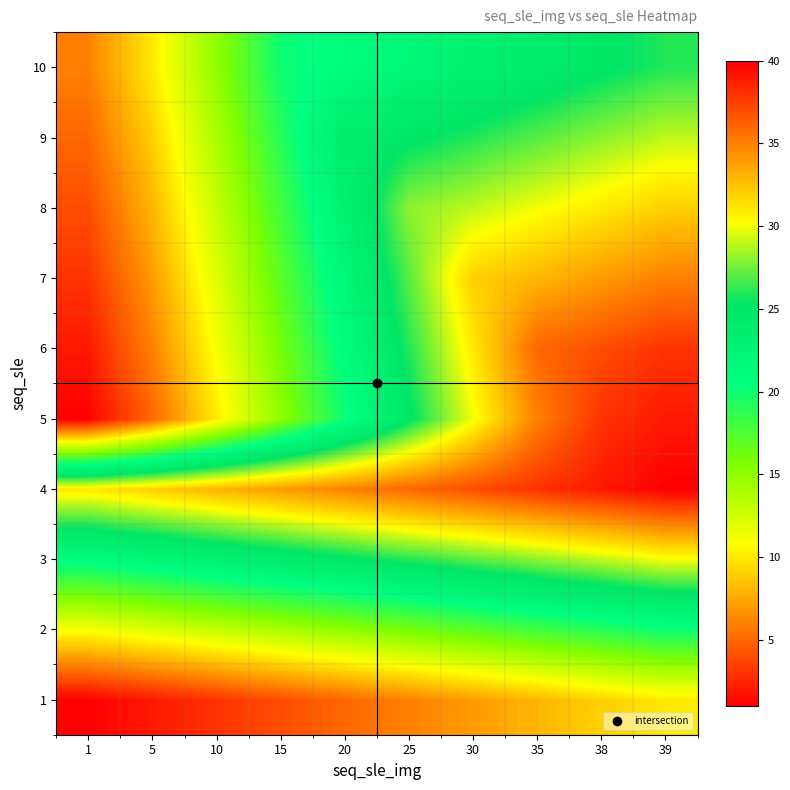

How many distinct data groups are displayed?

10